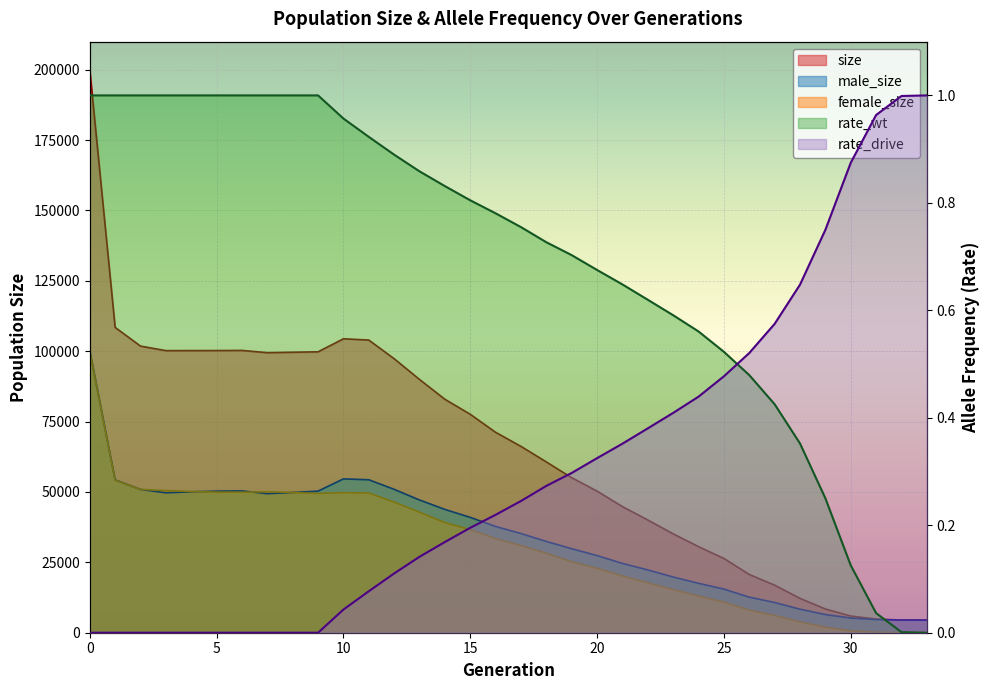

How many data points does each series have?

34